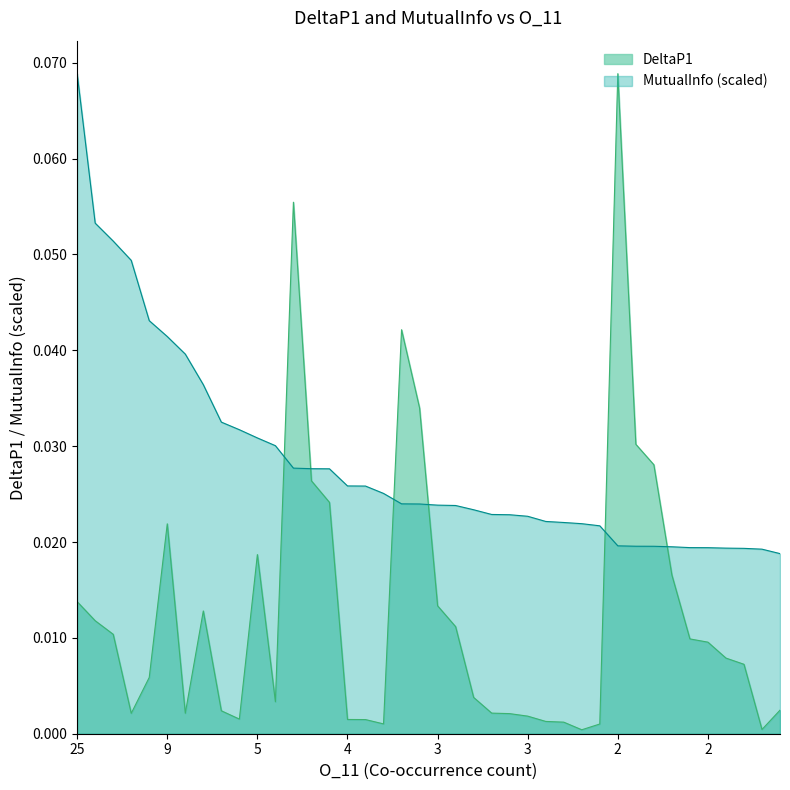

The DeltaP1 series shows 0.1 at 3. True or false?

False